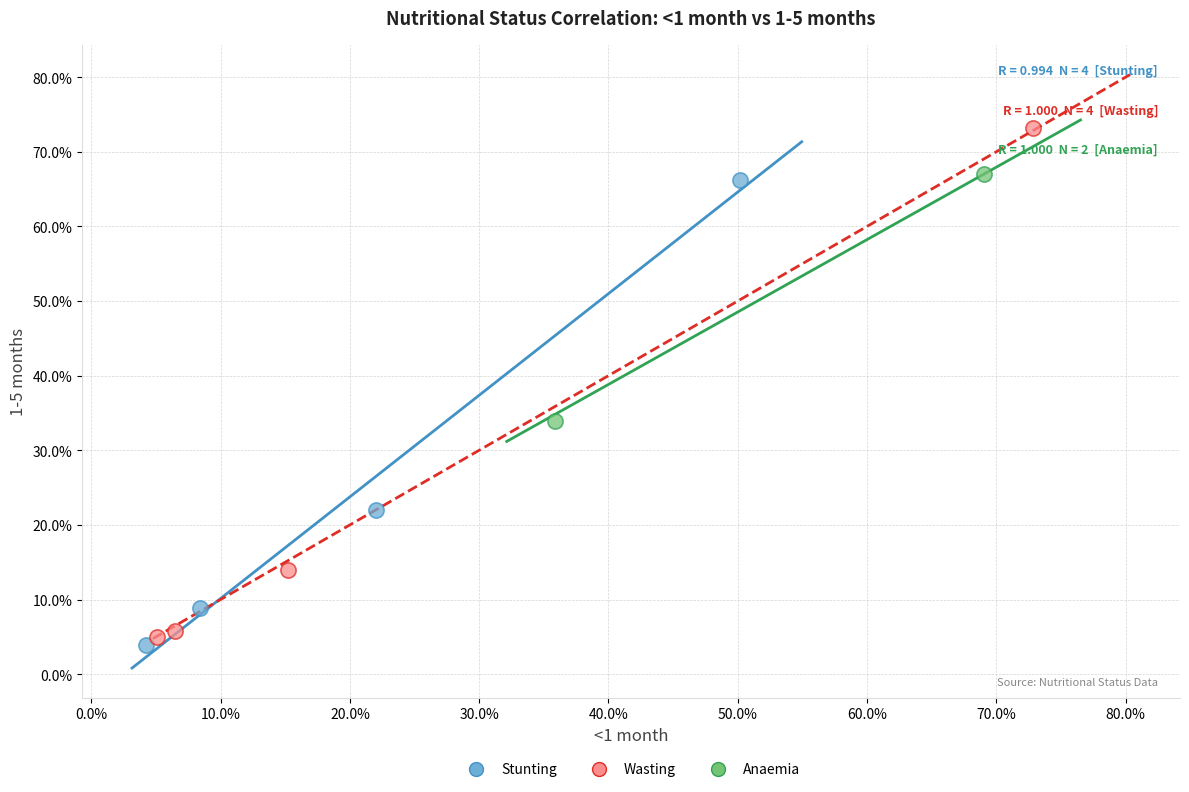

Which series contains the highest Y value?

Wasting